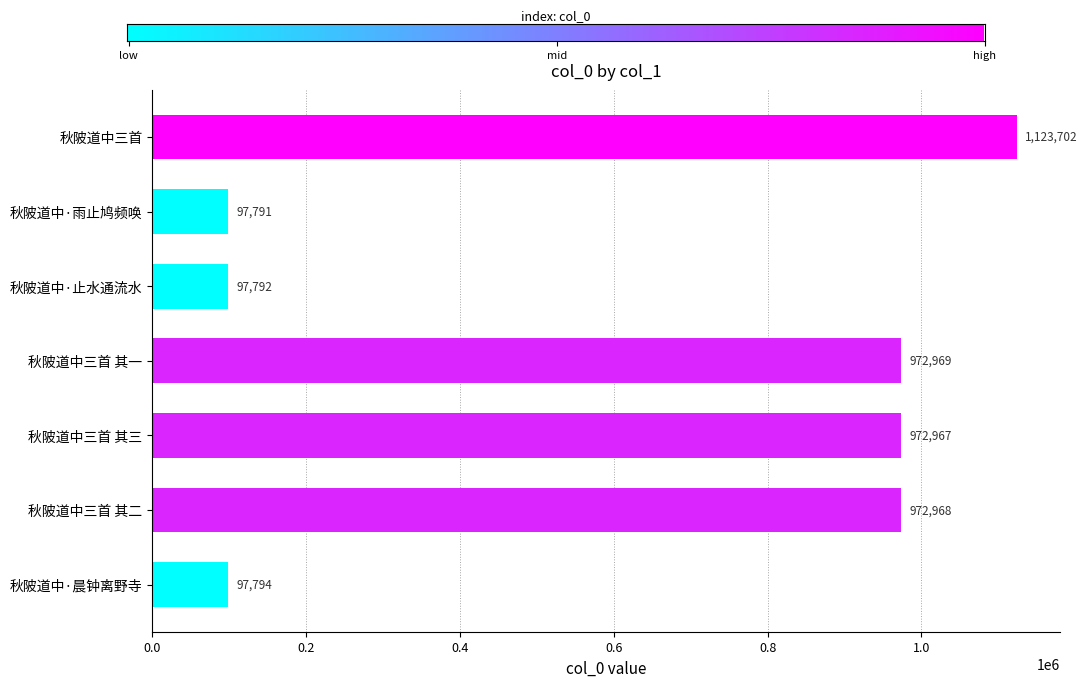

How many categories are shown in the chart?

7